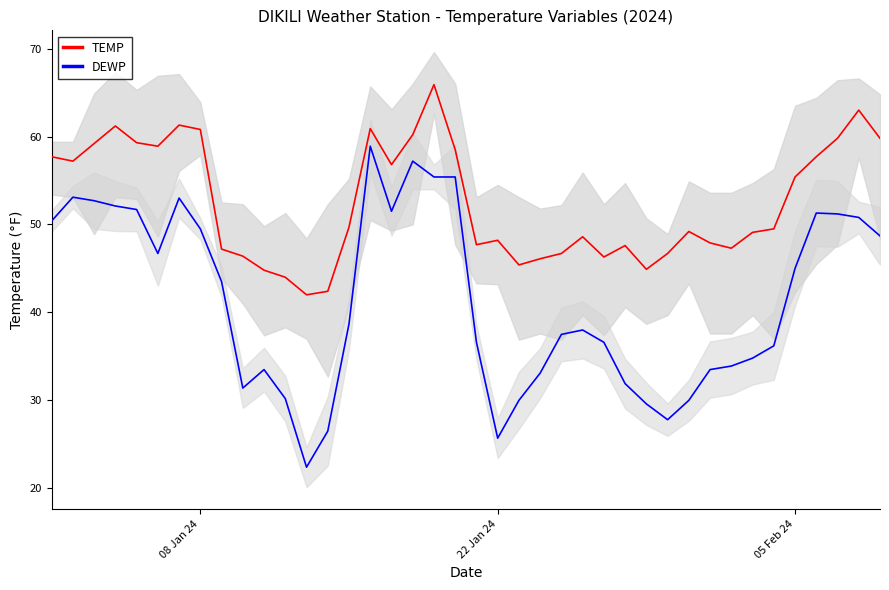

Does the chart have visible grid lines?

No